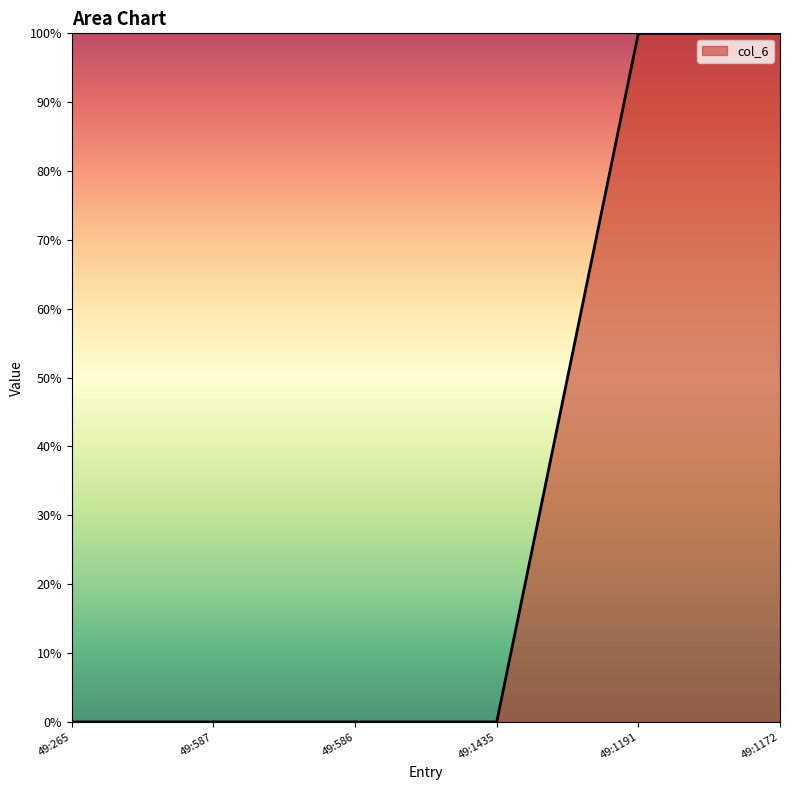

What is the label of the 4th point from the left?

49:1435